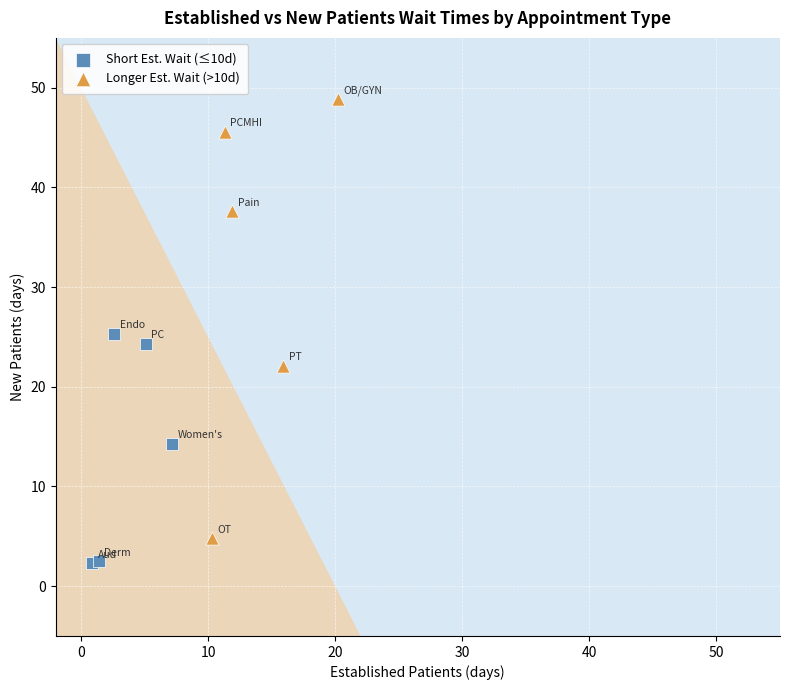

Which series contains the highest Y value?

Longer Est. Wait (>10d)